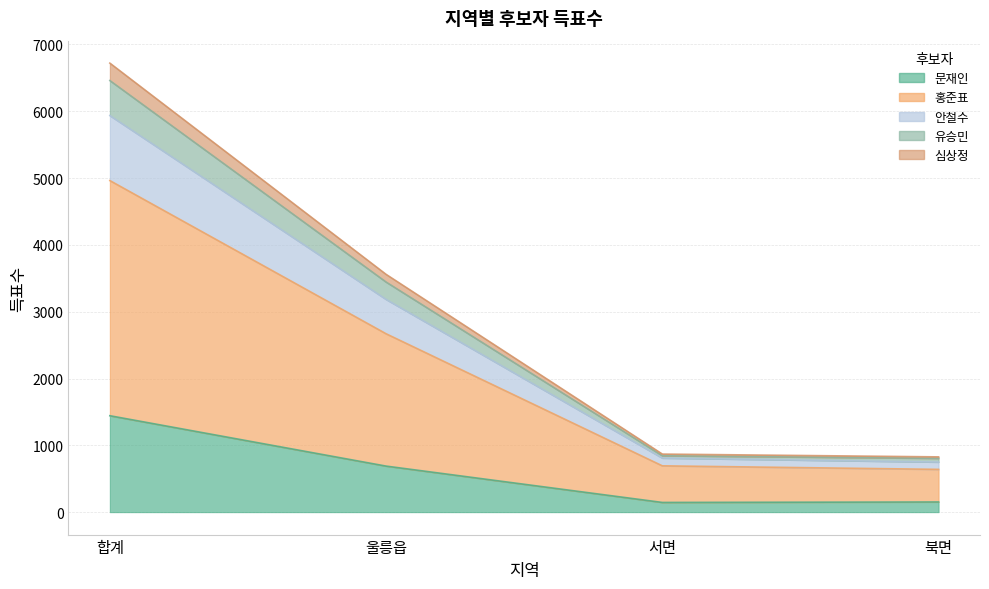

How many series are shown in this chart?

5